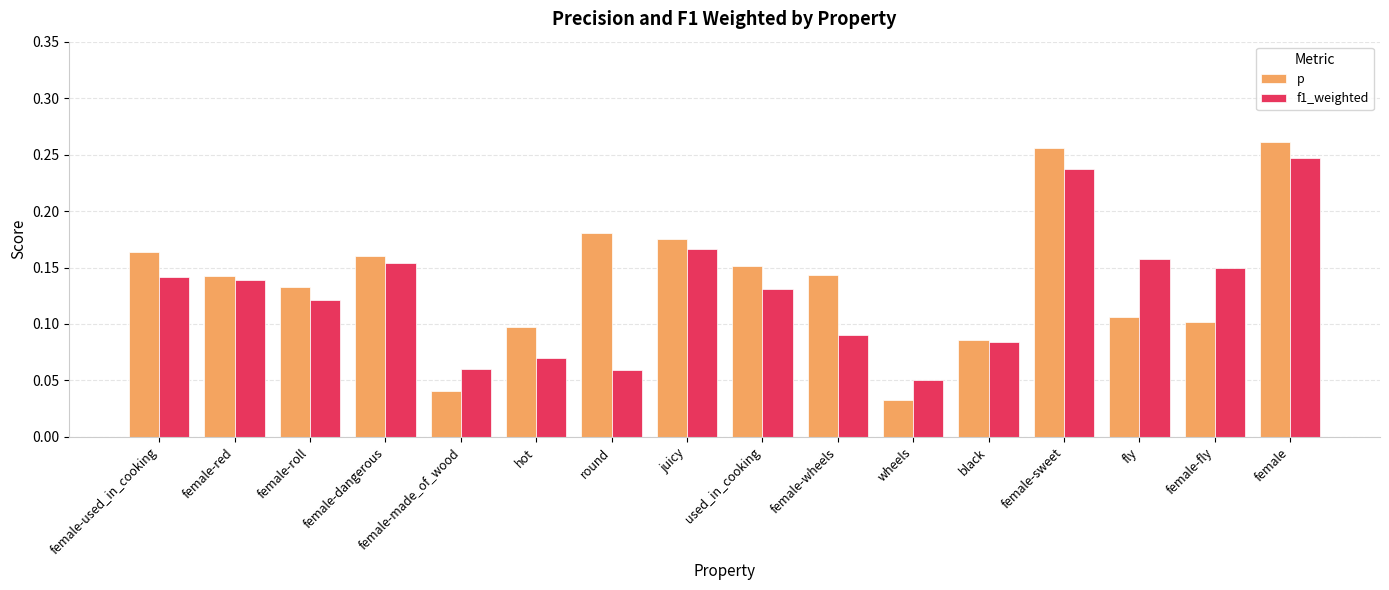

The value of p at female-sweet is 0.1. True or false?

False